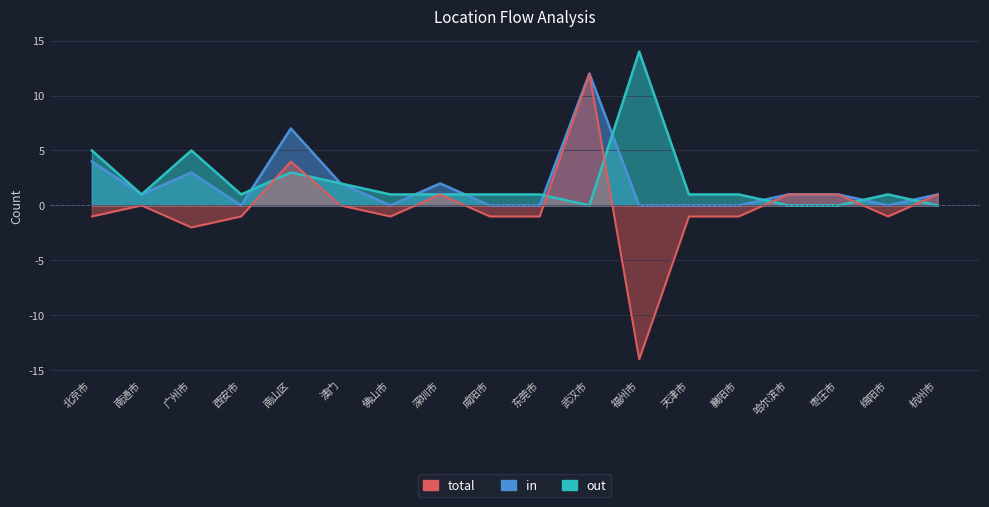

What is the value of the in point at the 3rd from the left?

3